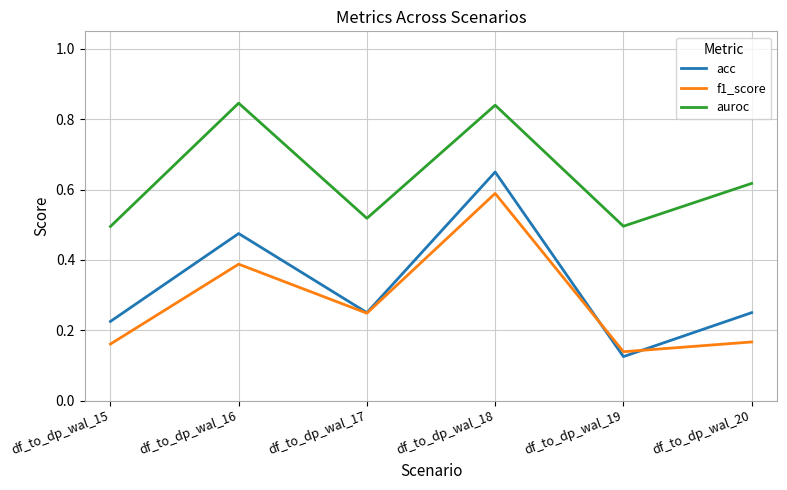

Count the auroc values in the range 0 to 1.

6